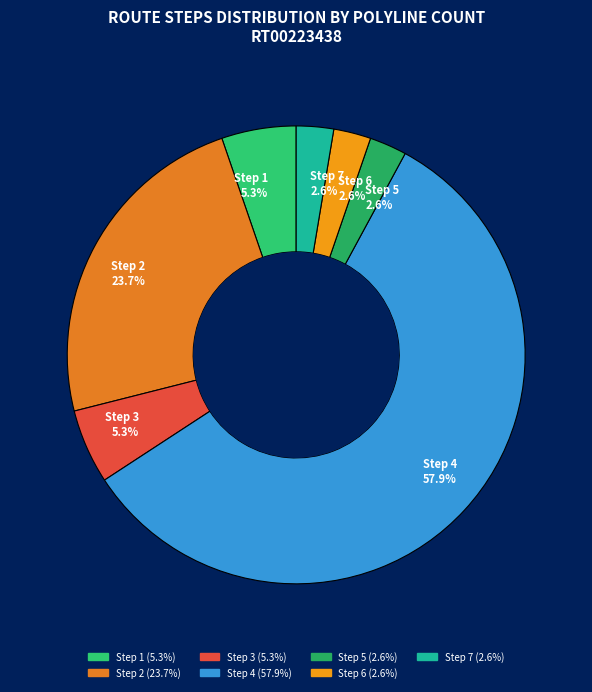

To the nearest percent, what is the difference between the largest and smallest slice percentages?

55%